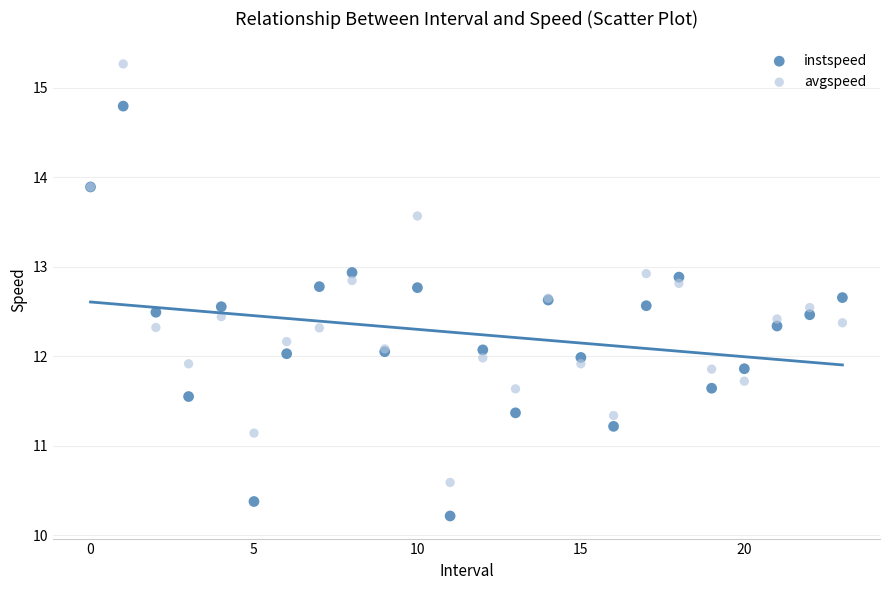

What are all the series names shown in the legend?

instspeed, avgspeed